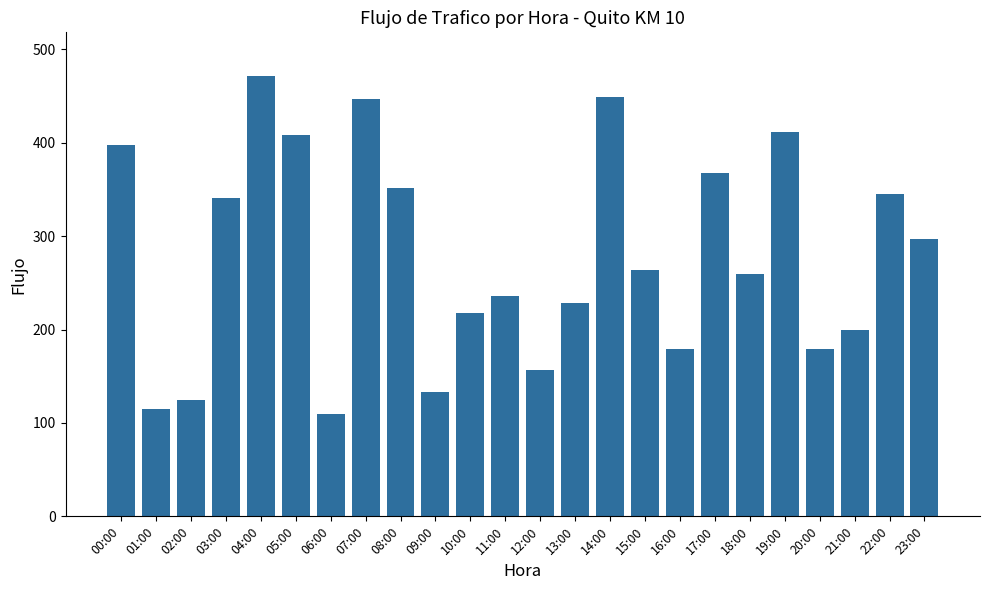

What is the change in value from 22:00 to 23:00?

-48